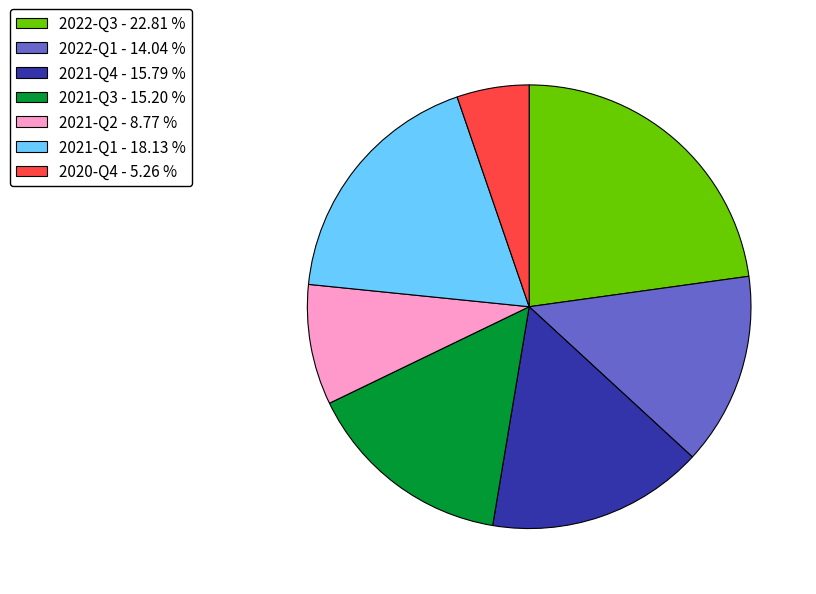

Between 2021-Q3 and 2021-Q2, which is larger?

2021-Q3